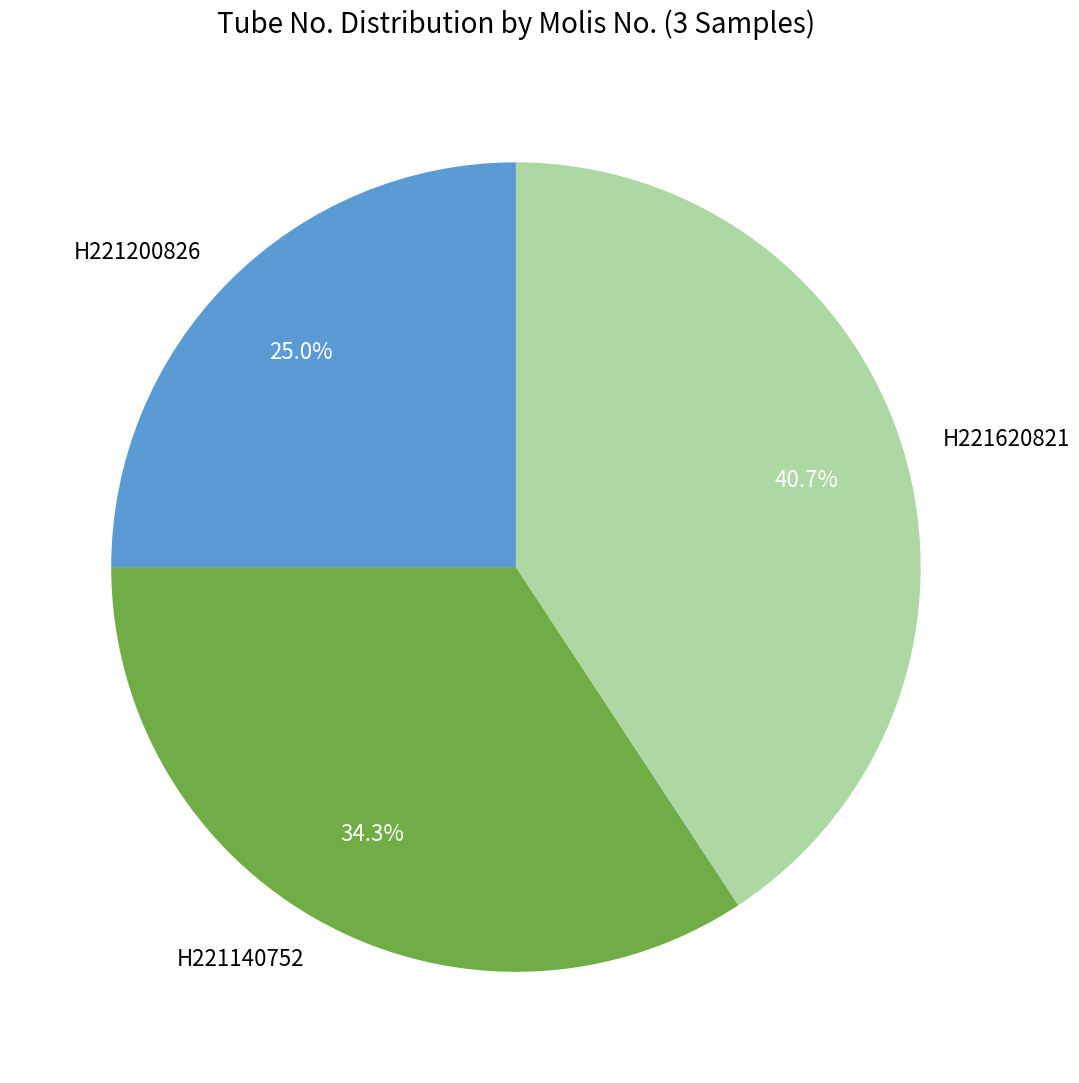

To the nearest percent, what is the difference between the largest and smallest slice percentages?

16%